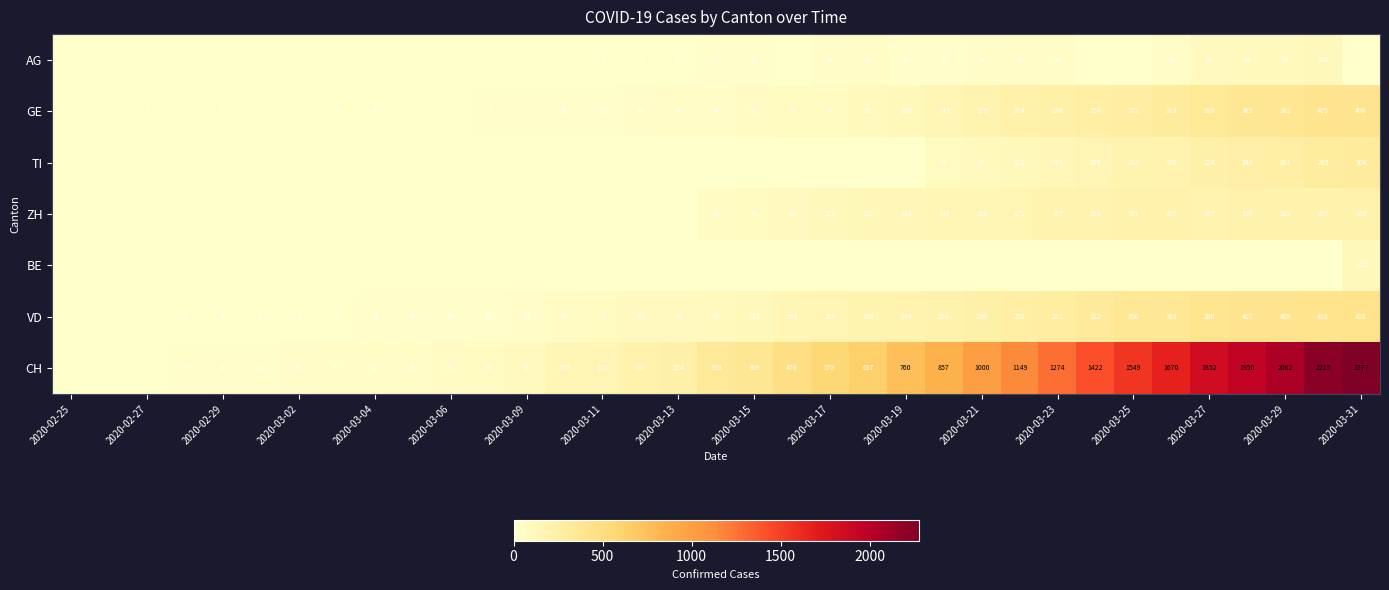

At how many categories does at least one series exceed 1864?

4